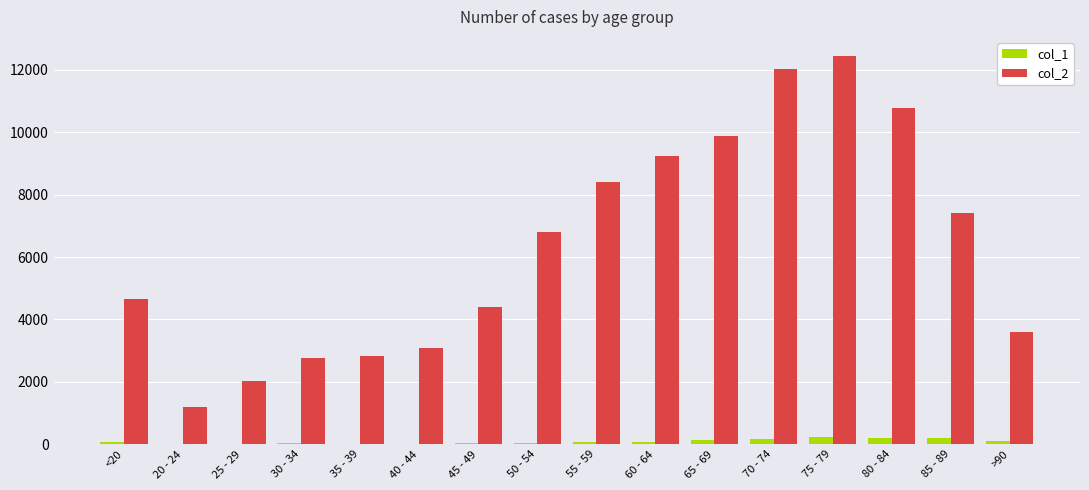

What is the greatest value displayed?

12434